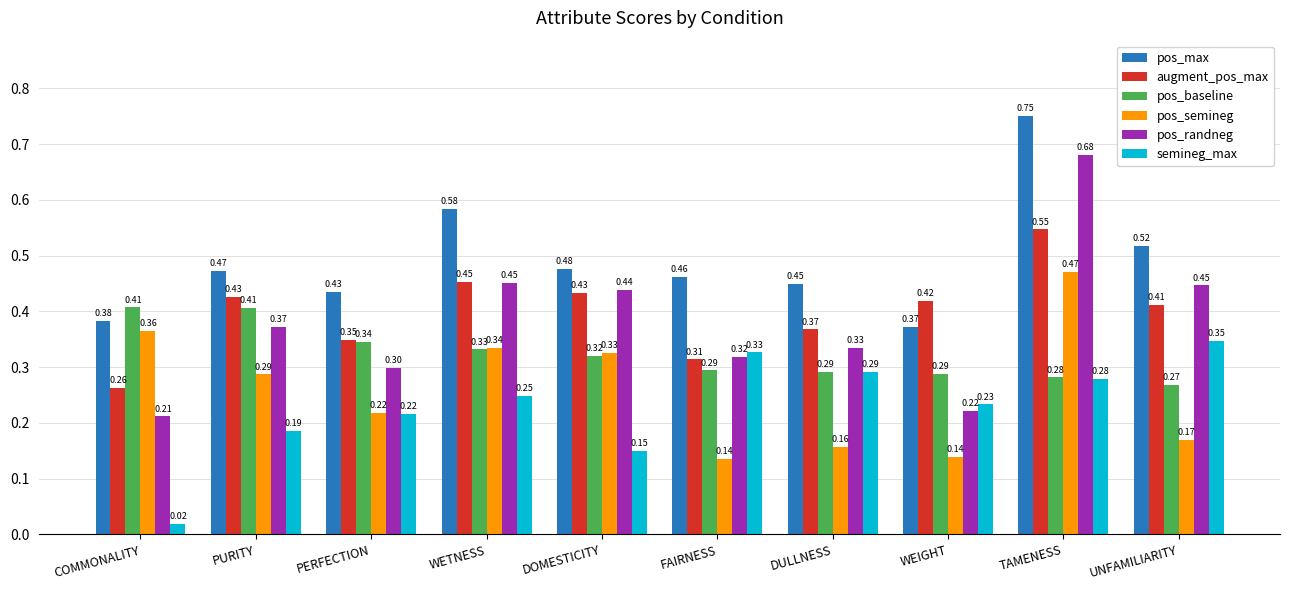

What is the sum of all augment_pos_max values?

4.0